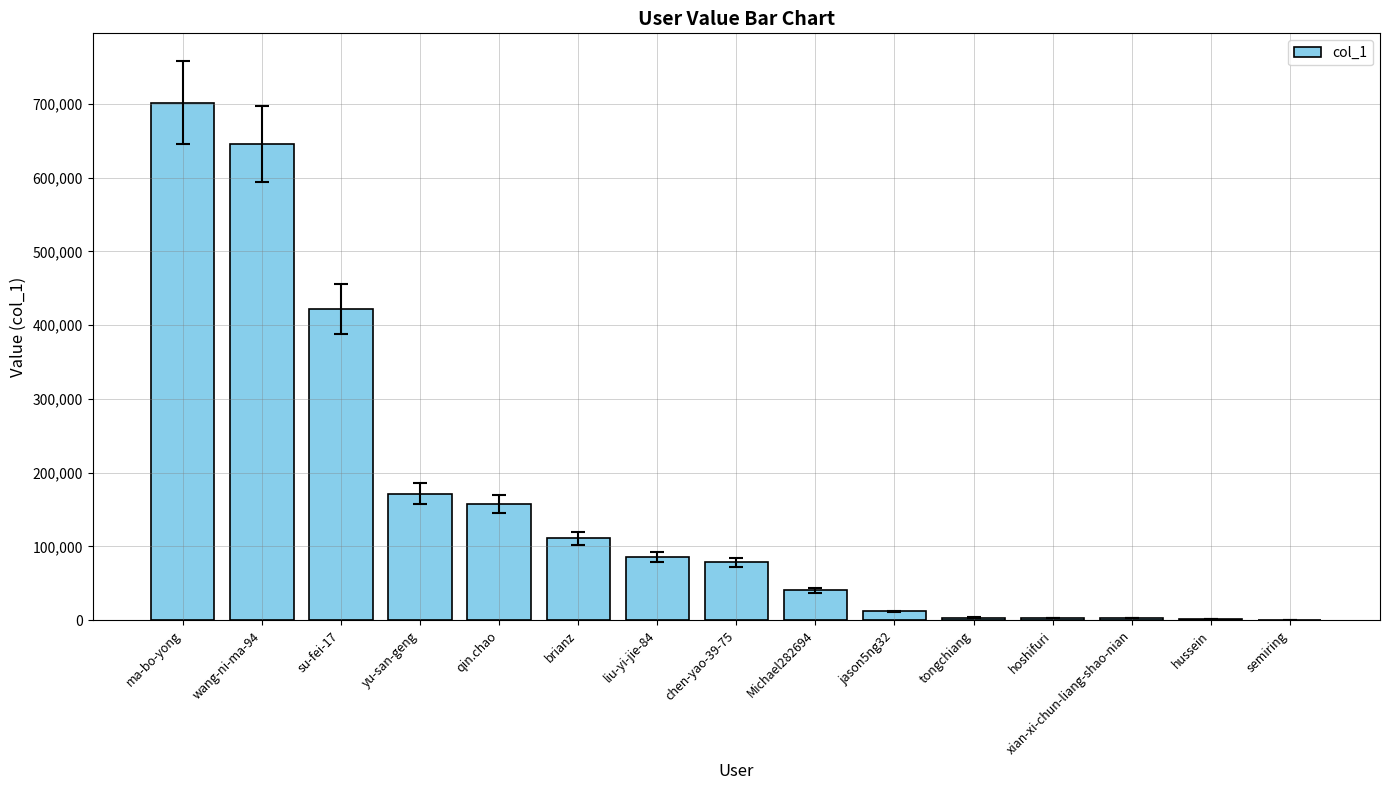

Approximately how many times larger is the value at wang-ni-ma-94 compared to ma-bo-yong?

0.9